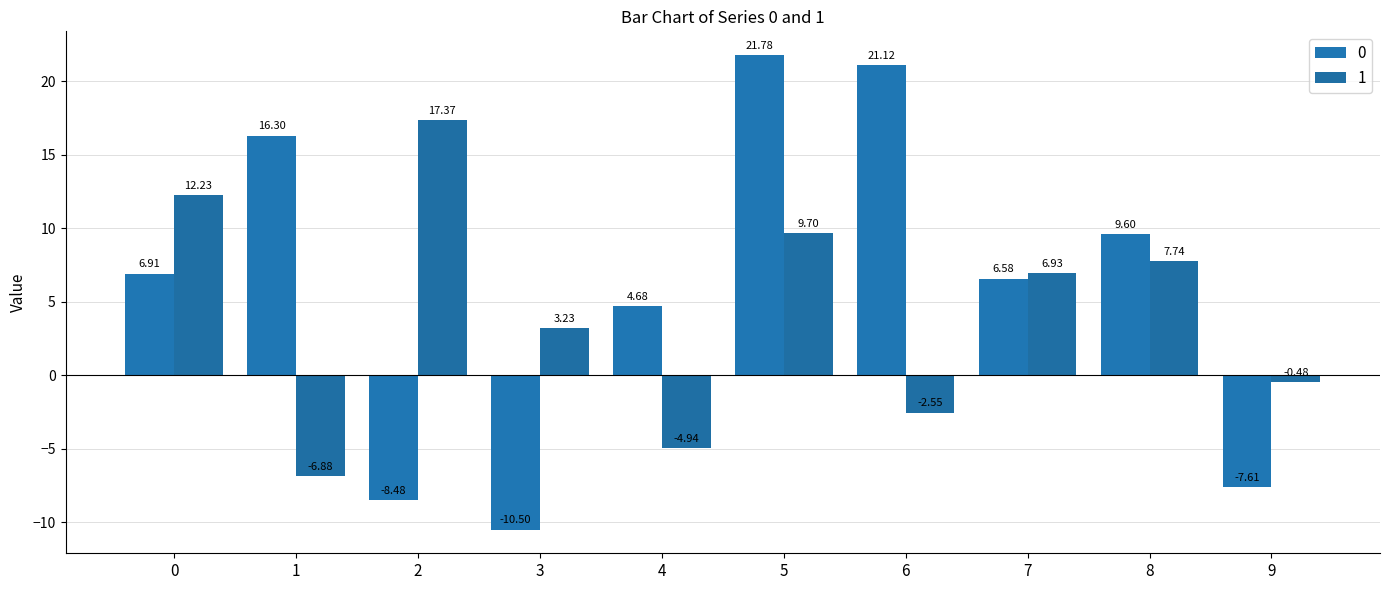

The value of 0 at 6 is 9.5. True or false?

False